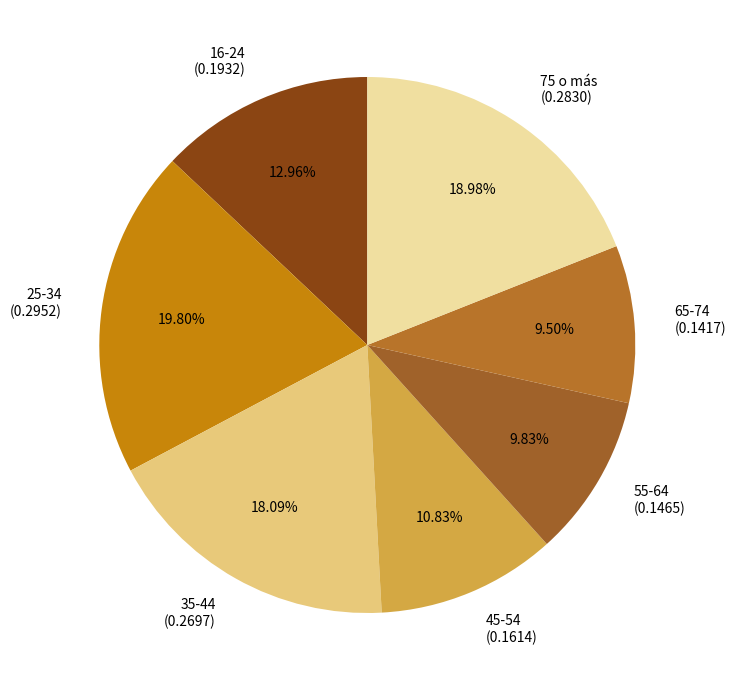

How many segments does this pie chart have?

7